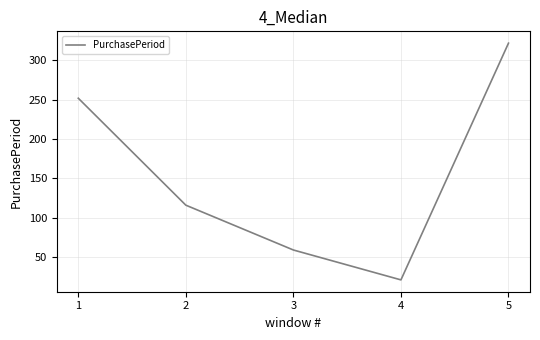

What is the difference between the maximum and minimum values?

301